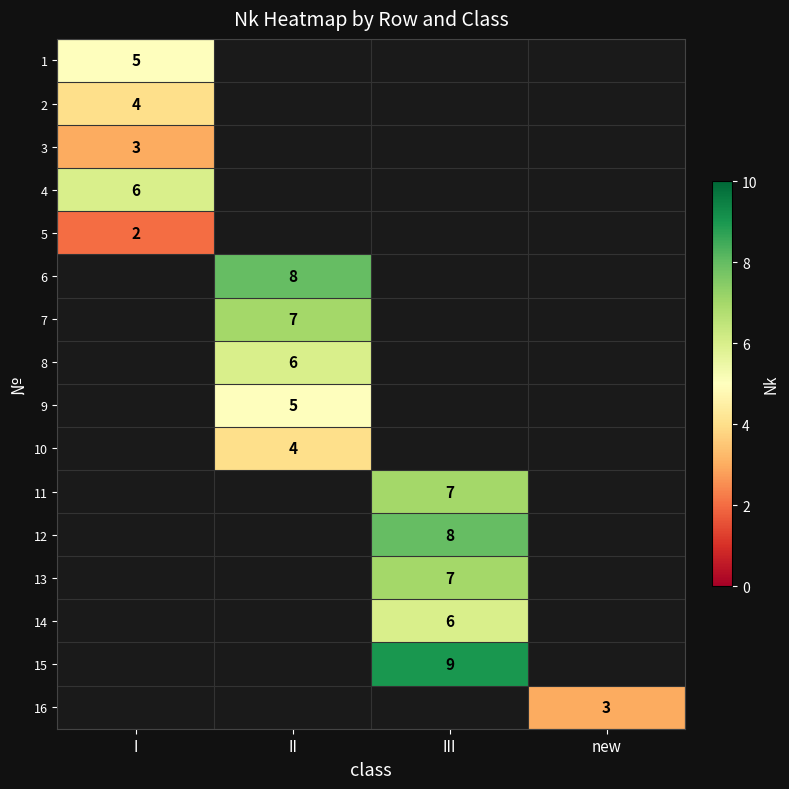

The 7 series shows 7 at II. True or false?

True